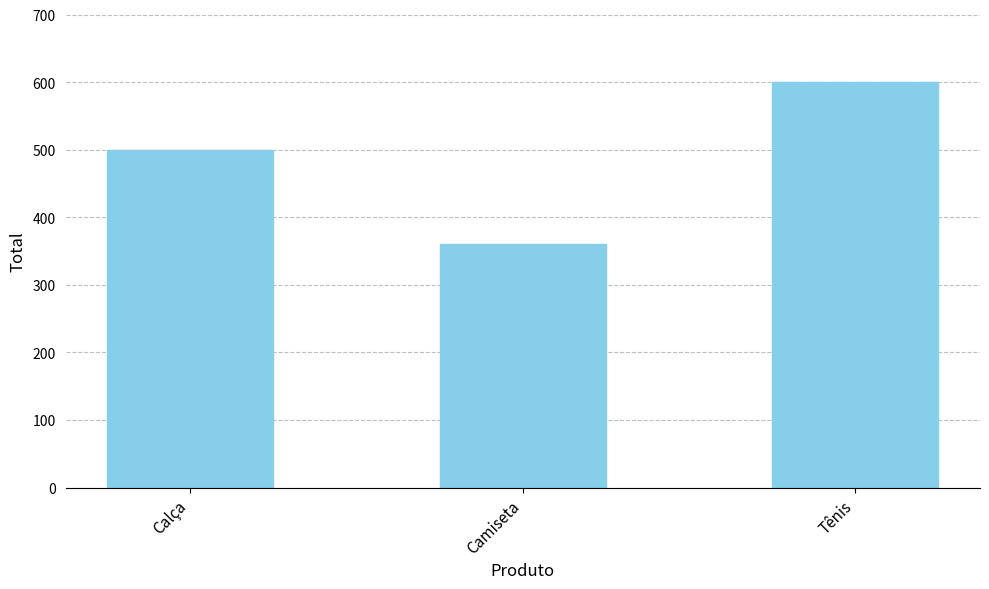

List the labels in order of value, smallest first.

Camiseta, Calça, Tênis